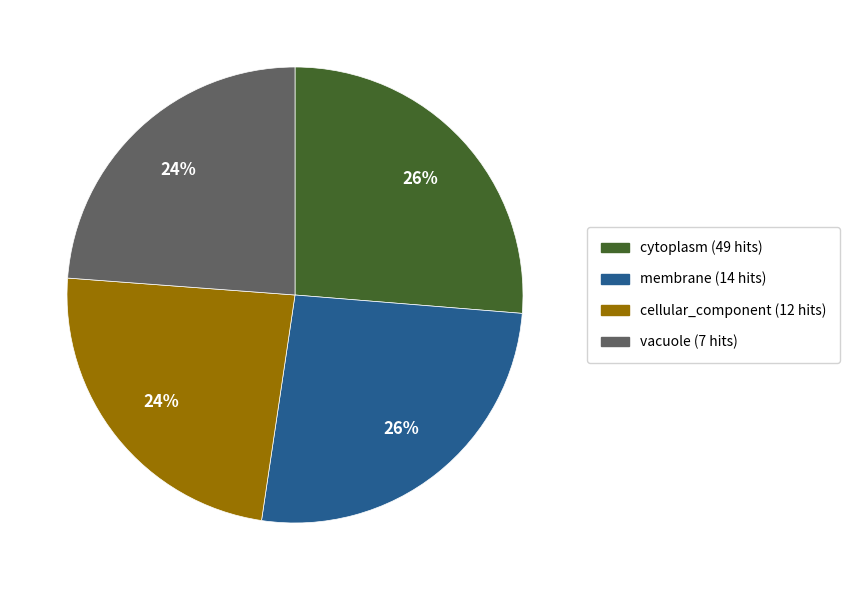

To the nearest percent, what is the difference between the largest and smallest slice percentages?

2%